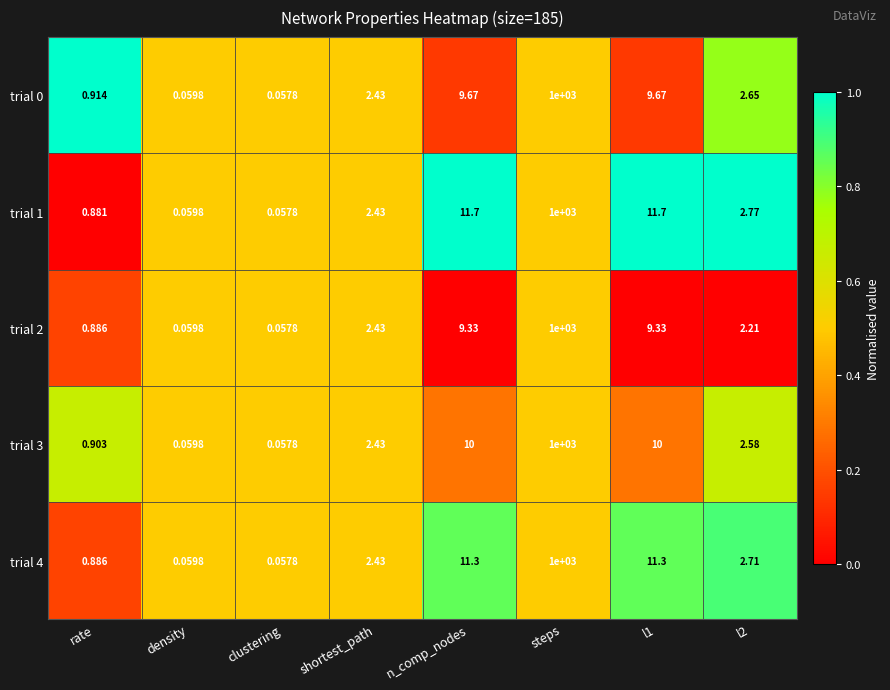

Which category has the lowest value across all series?

clustering